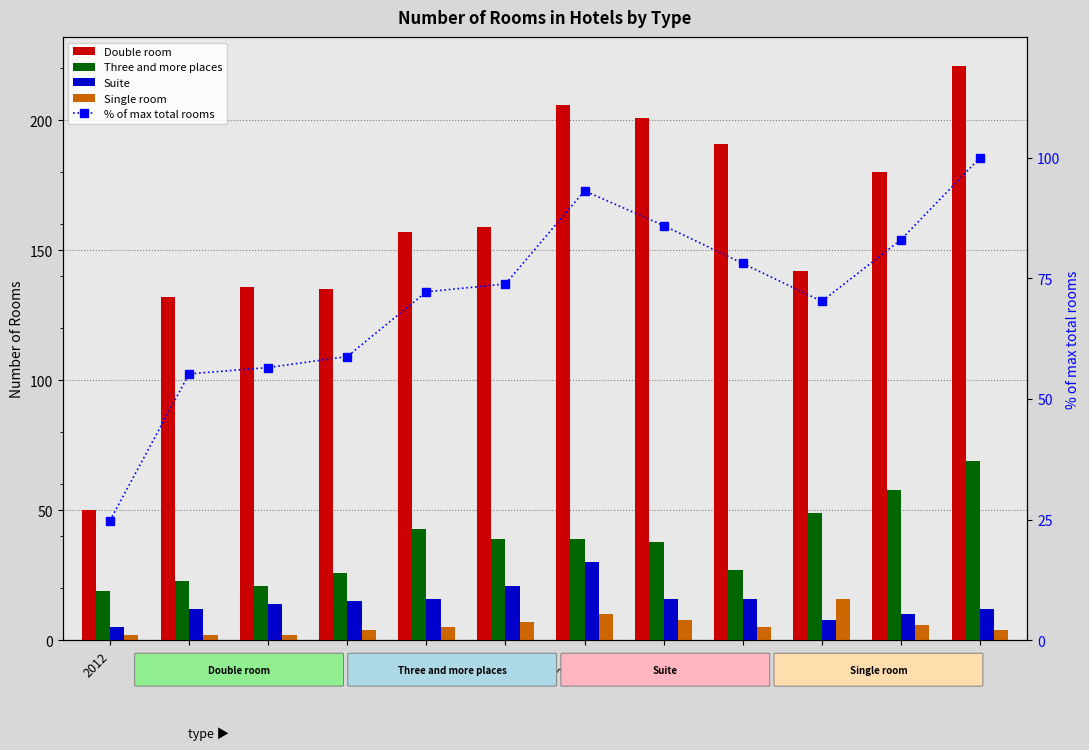

Which category has the highest value across all series?

2023